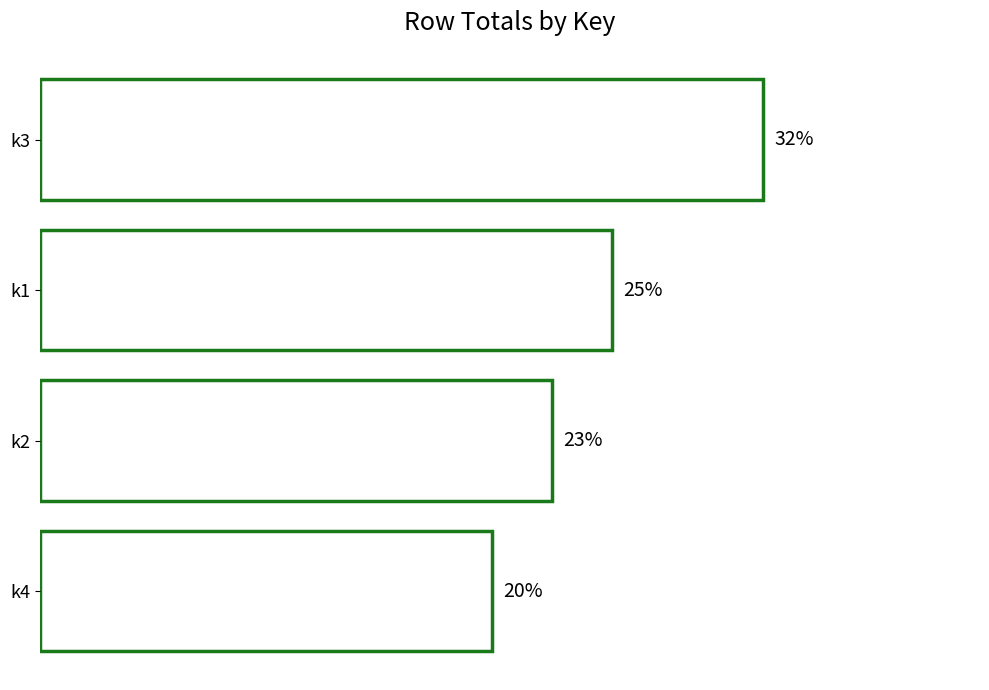

At which label is the value closest to 26?

k1